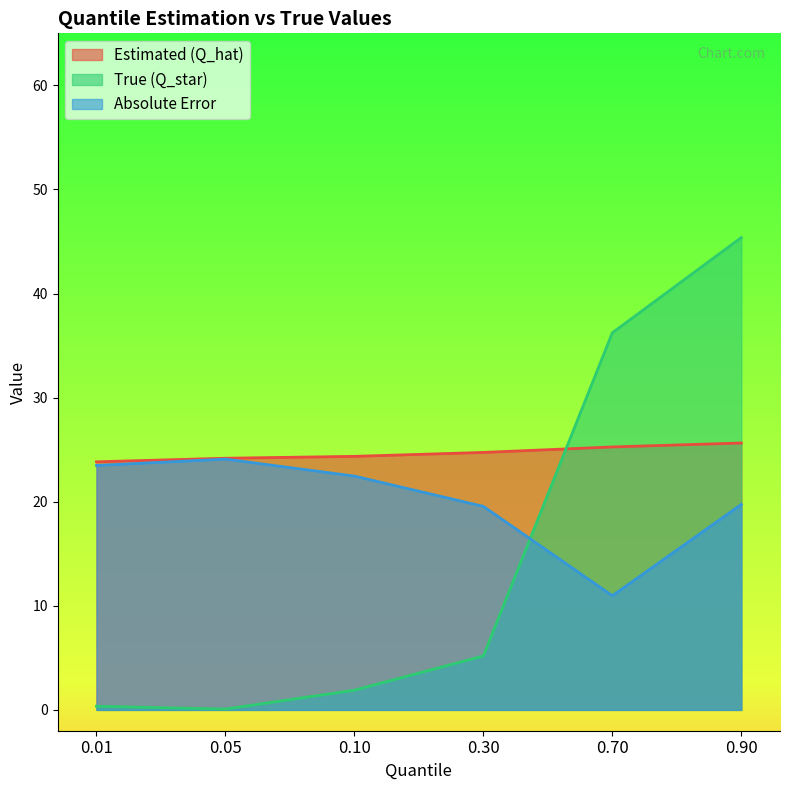

Reading left to right, what are all the values shown in this chart?

Estimated (Q_hat): 23.8	24.2	24.4	24.7	25.3	25.6
True (Q_star): 0.4	0.1	1.9	5.2	36.2	45.4
Absolute Error: 23.5	24.1	22.5	19.6	11.0	19.7